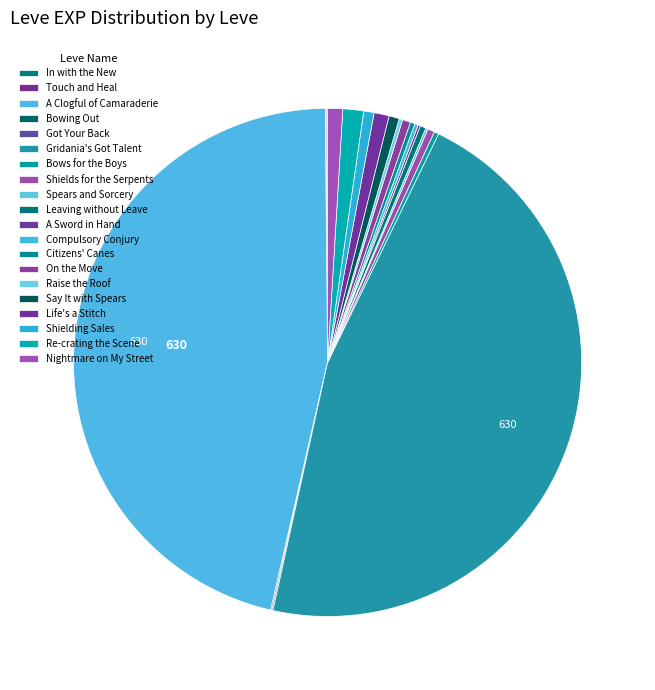

What is the smallest slice in the pie chart?

In with the New